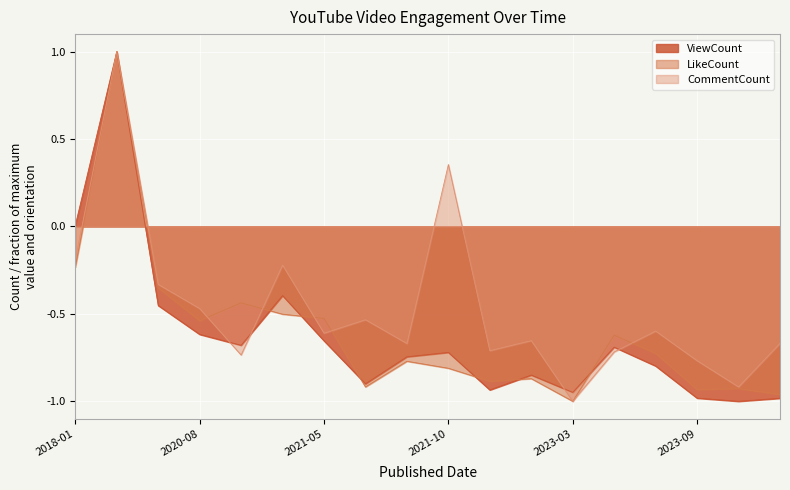

True or false: LikeCount has a value of -0.8 at 2021-10.

True